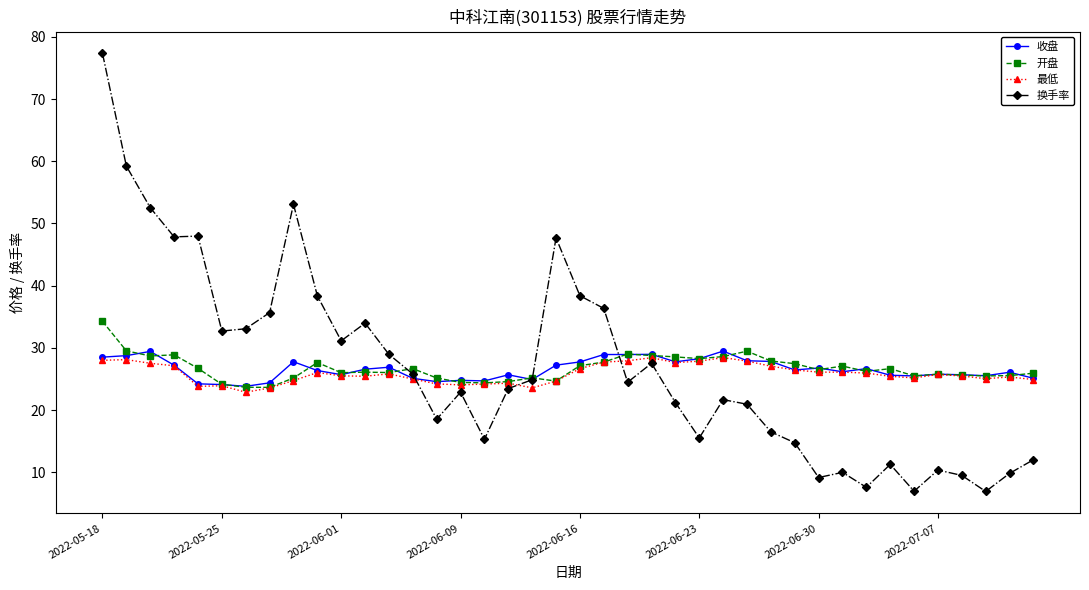

What is the value of the 换手率 point at the 3rd from the left?

52.5